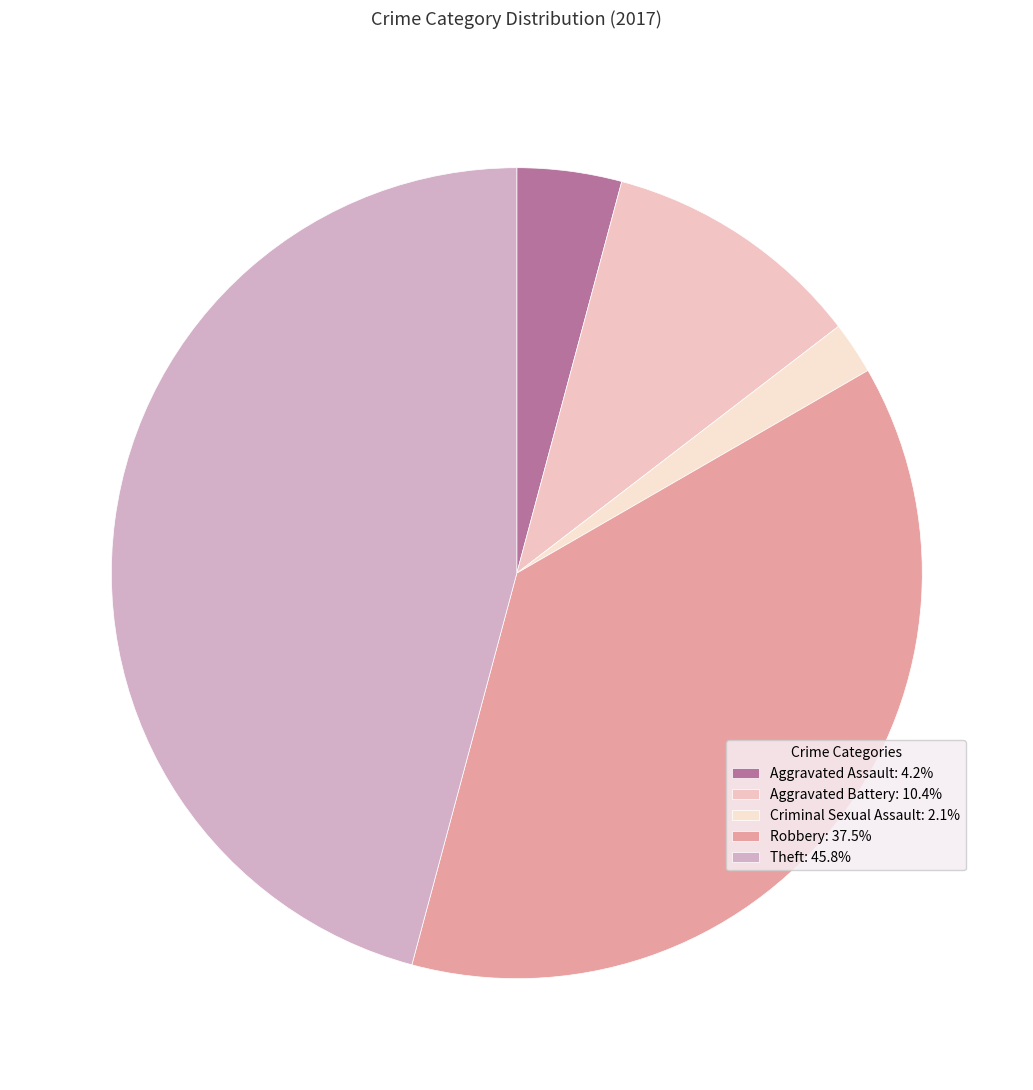

To the nearest percent, what is the difference between the largest and smallest slice percentages?

44%